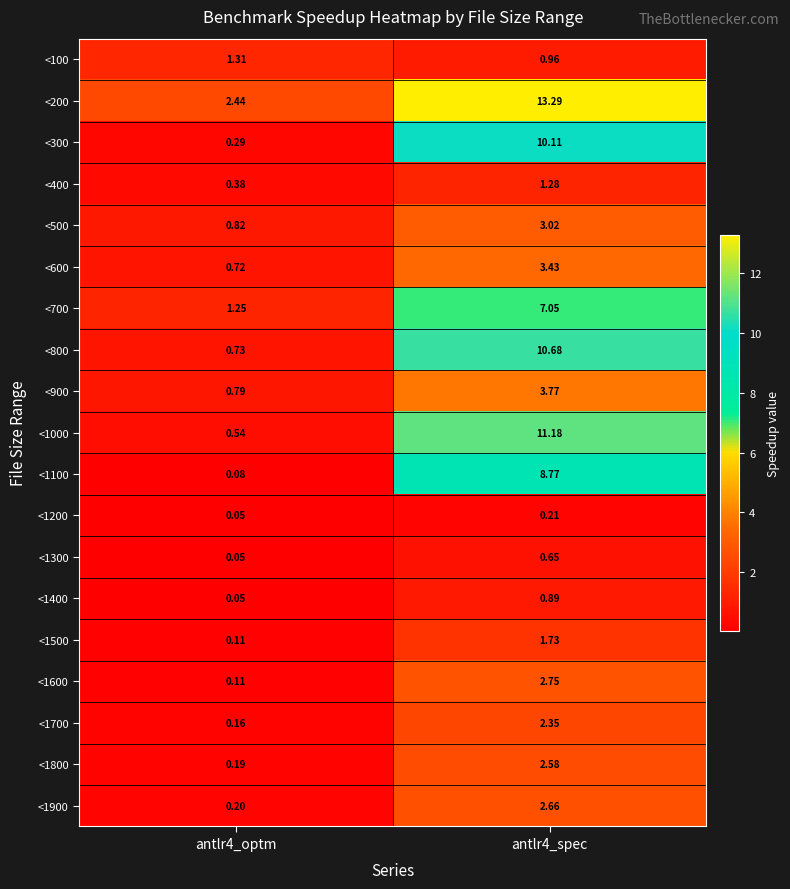

Is the value of <1300 at antlr4_spec greater than the value of <200 at antlr4_spec?

No